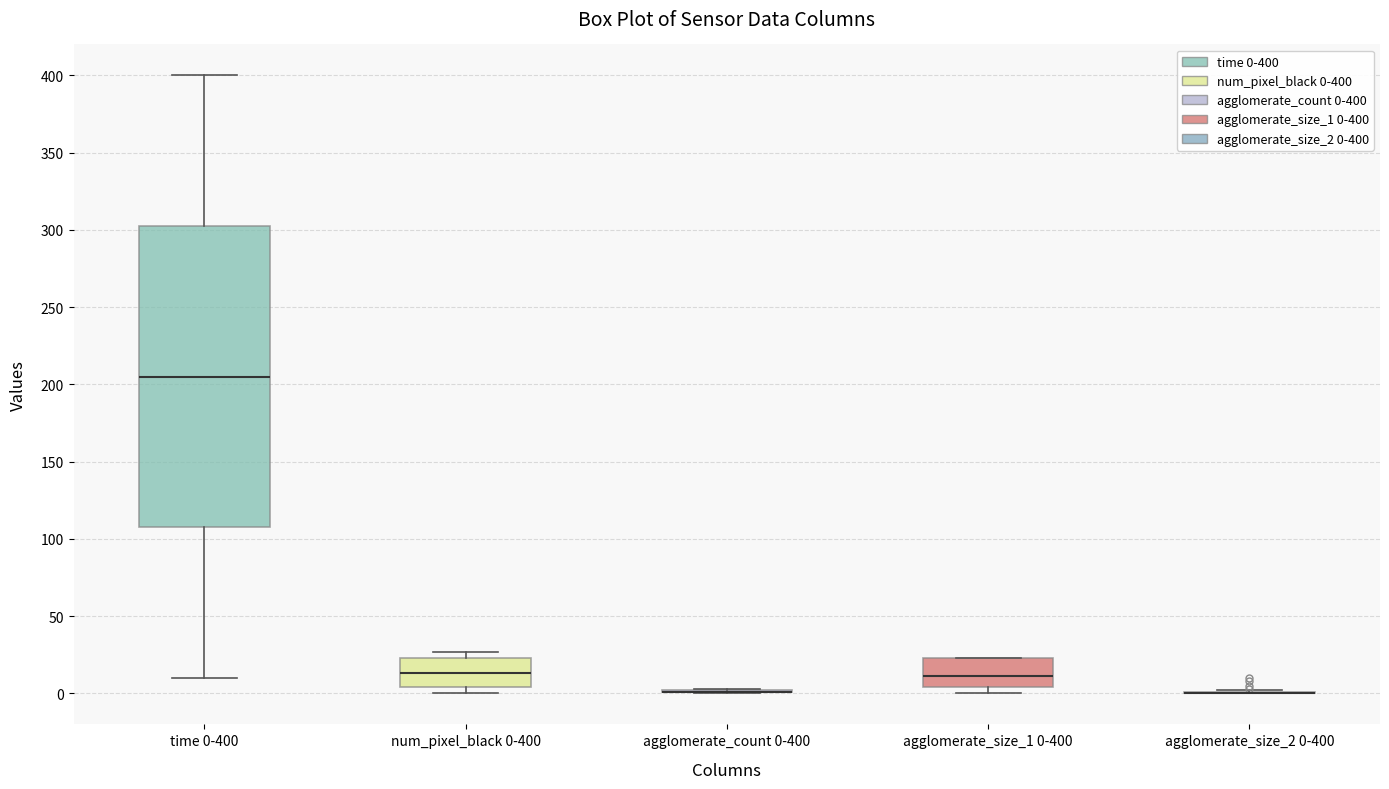

Comparing the boxes themselves (not the whiskers), which one is the tallest?

time 0-400